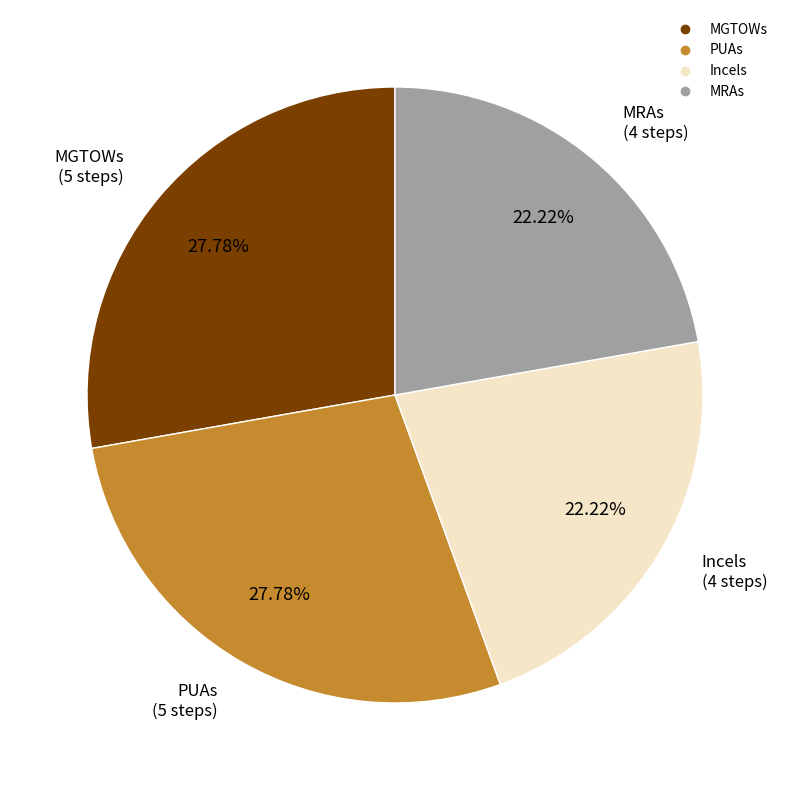

To the nearest percent, what portion does MGTOWs represent?

28%